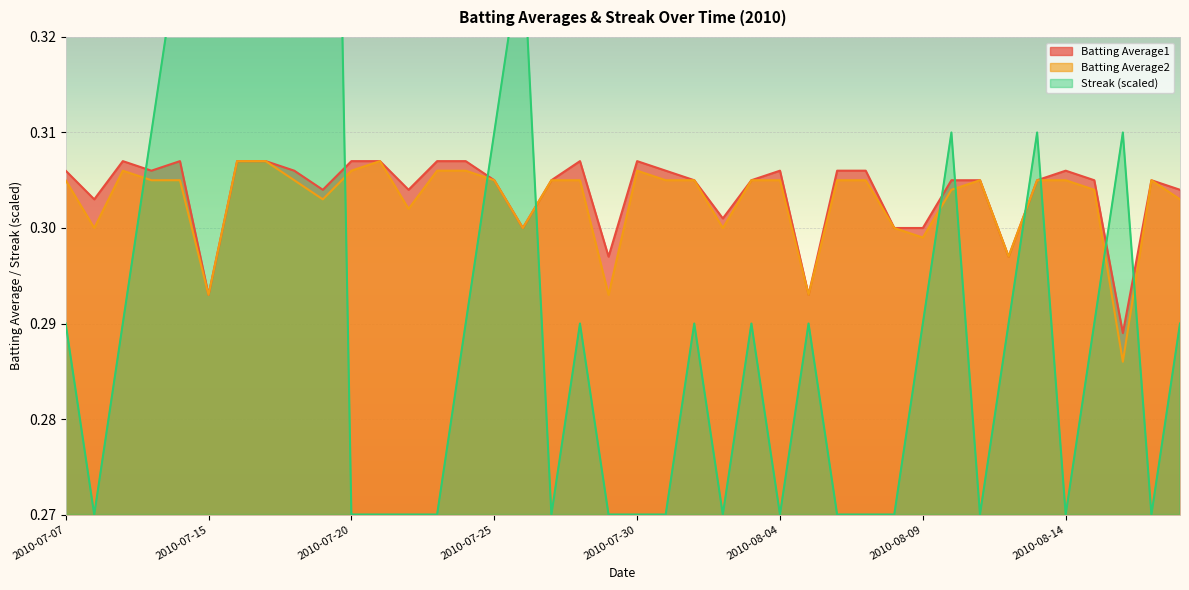

How many interior local valleys does the Batting Average2 series have?

11